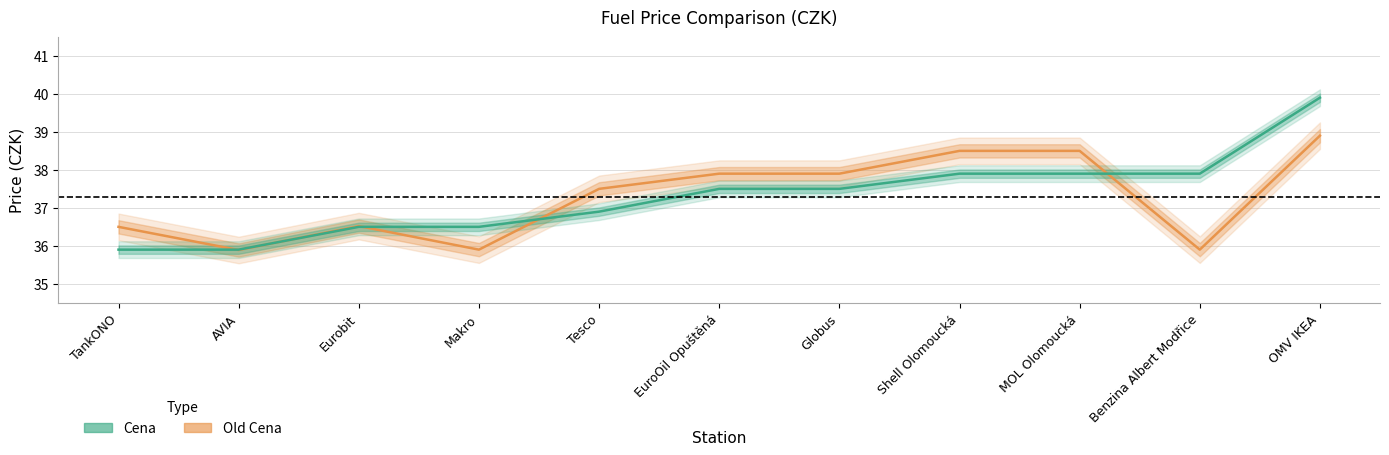

What is the sum of all Cena values?

410.3